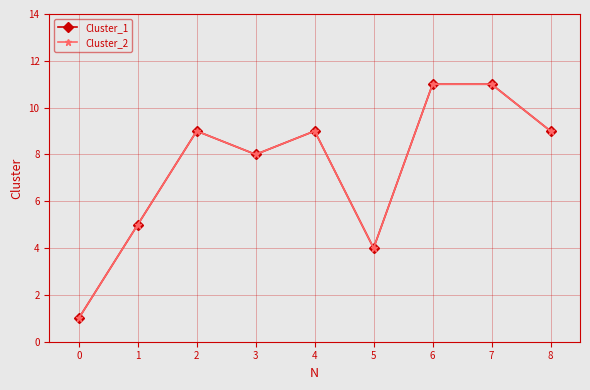

Which has a higher value, 2 or 6?

6